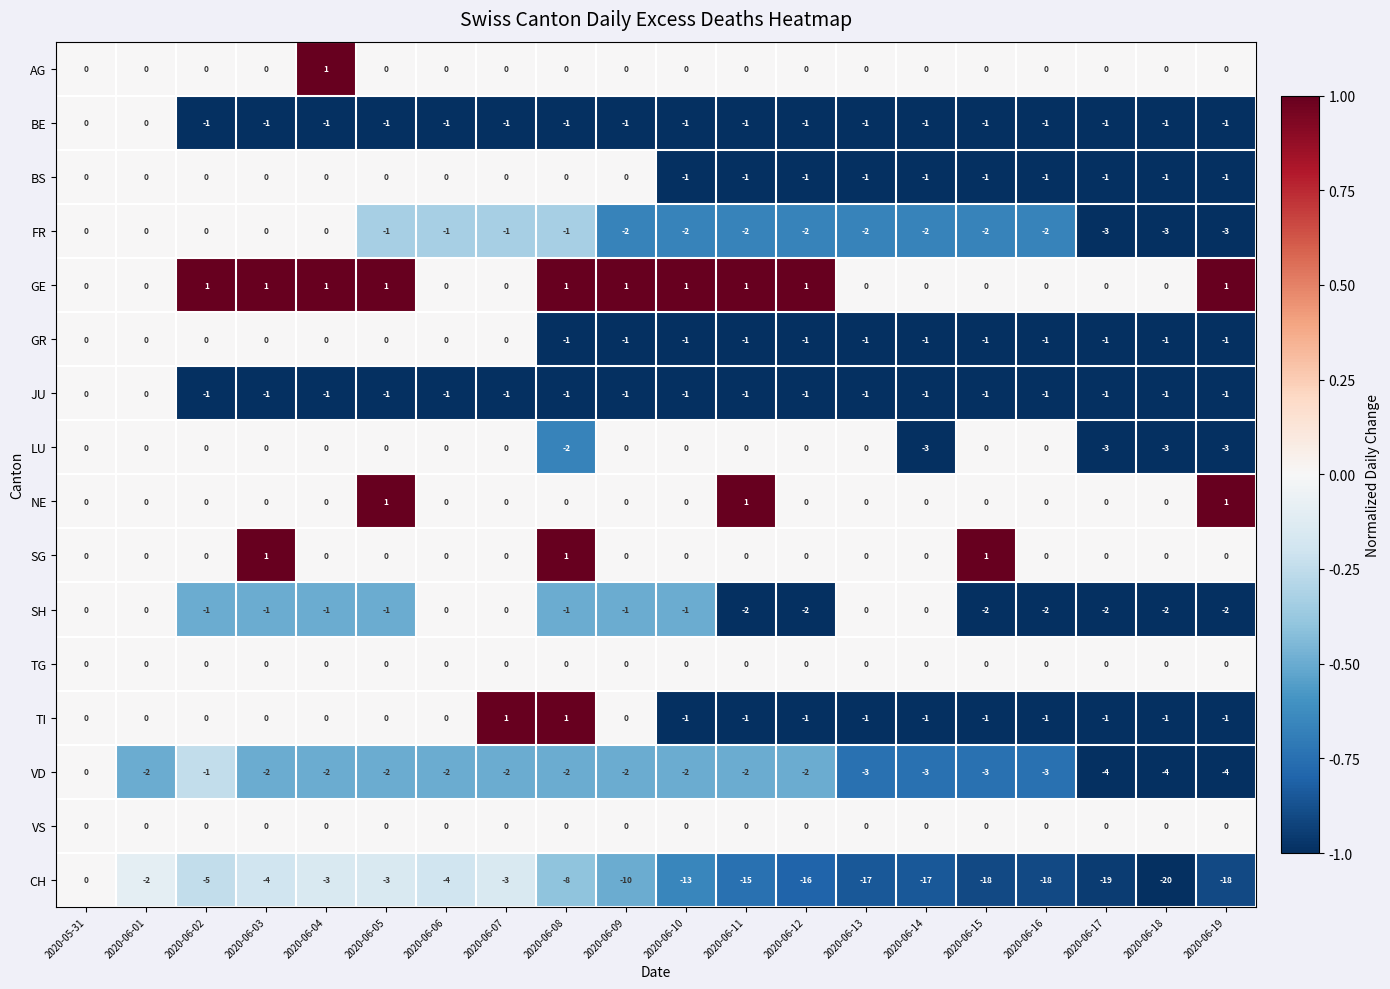

Which series has the largest total across all categories?

GE